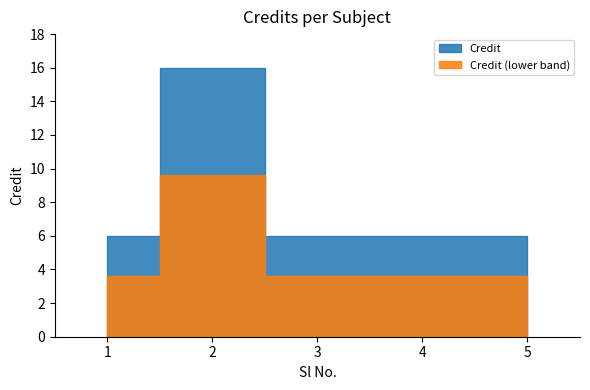

List the labels in order of value, largest first.

2, 1, 3, 4, 5